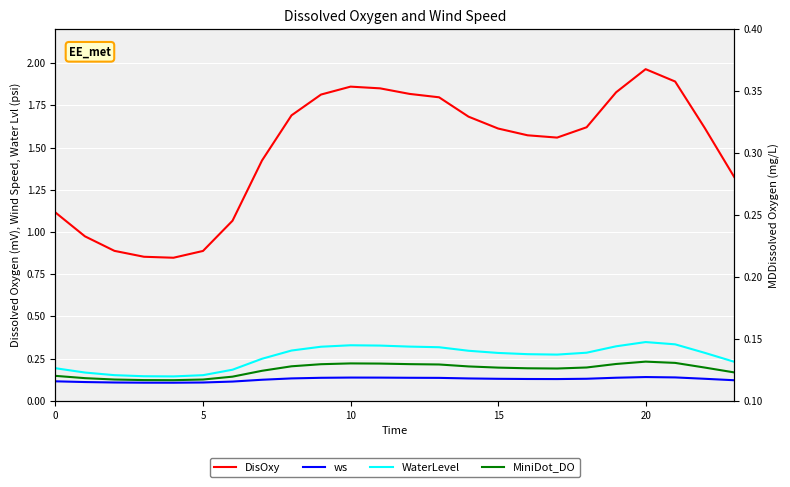

Between 13 and 19, which series saw the biggest shift?

DisOxy